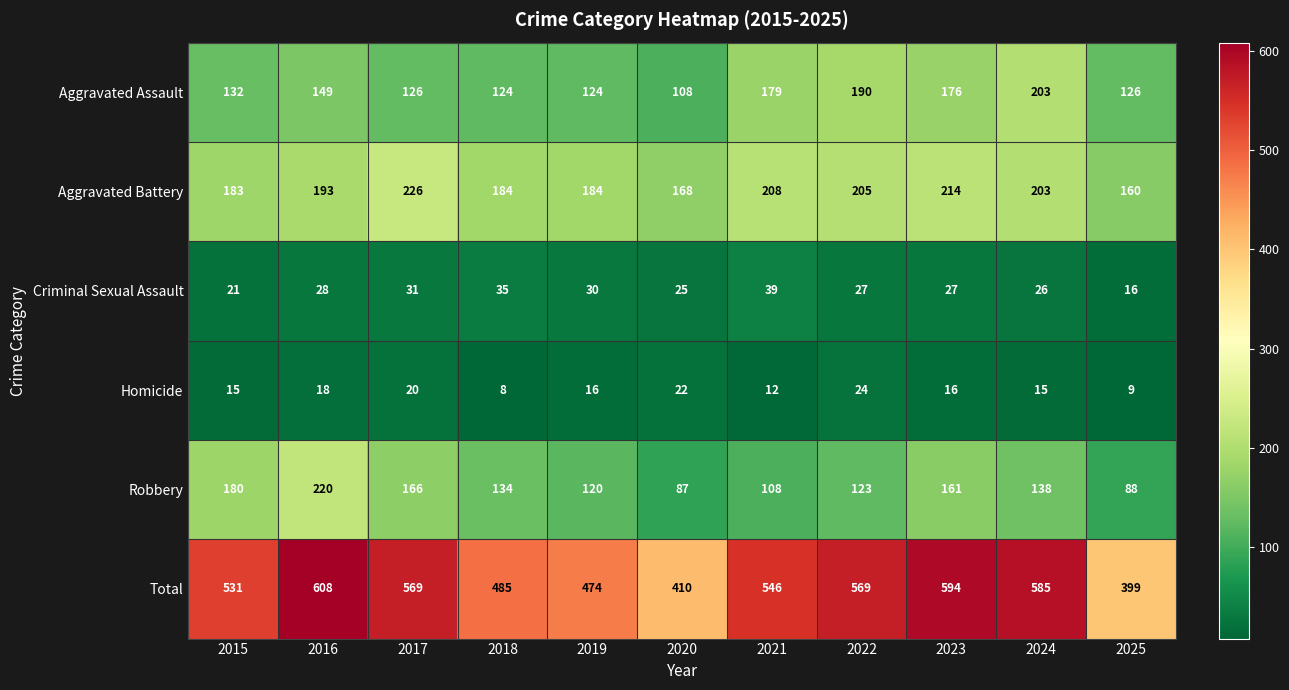

Is the value of Homicide at 2018 greater than the value of Aggravated Assault at 2022?

No